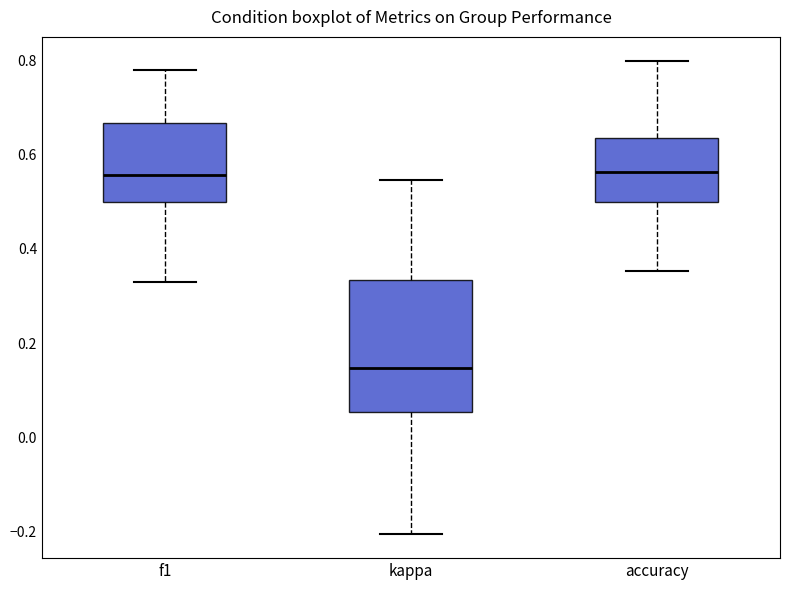

Where does the median line of the box for kappa sit on the y-axis? The values are not printed on the chart, so give them approximately, as read against the axis.

0.14